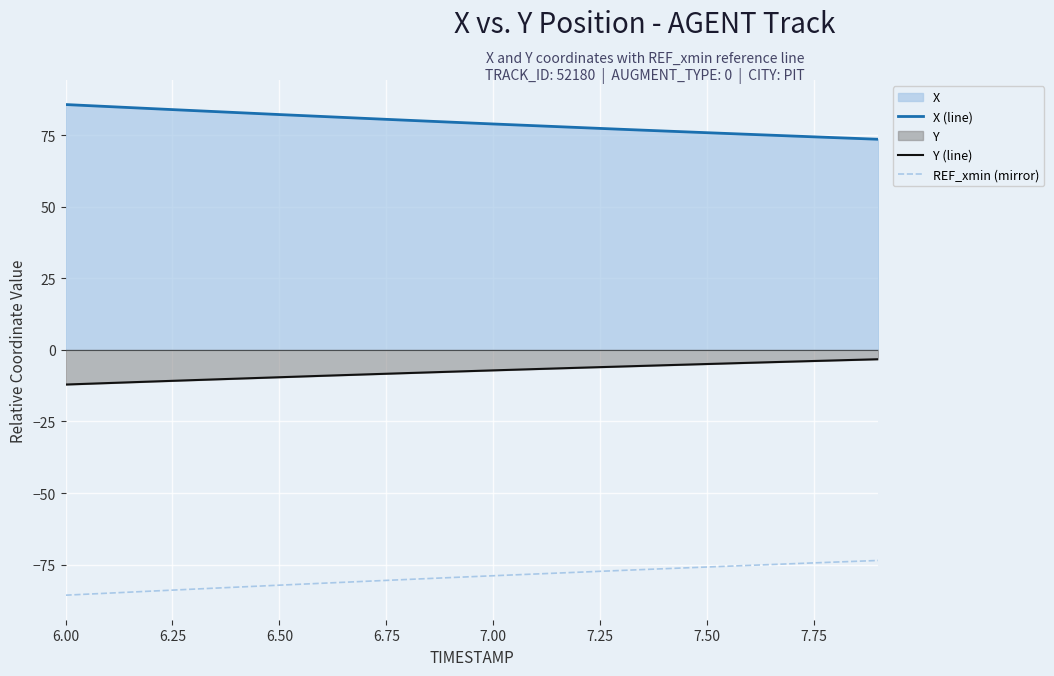

True or false: REF_xmin (mirror) and X (line) intersect in this chart.

False